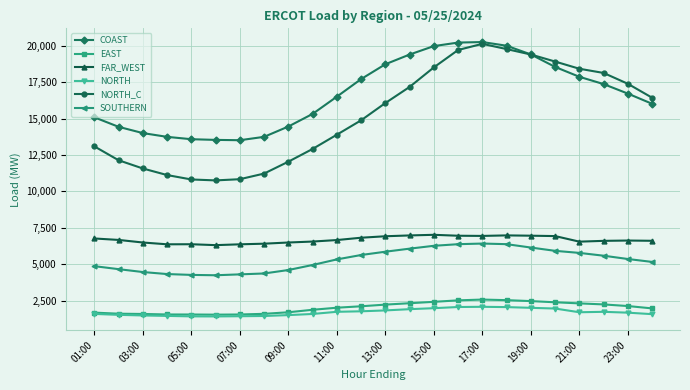

True or false: FAR_WEST has more than 1 points higher than both neighbors.

True